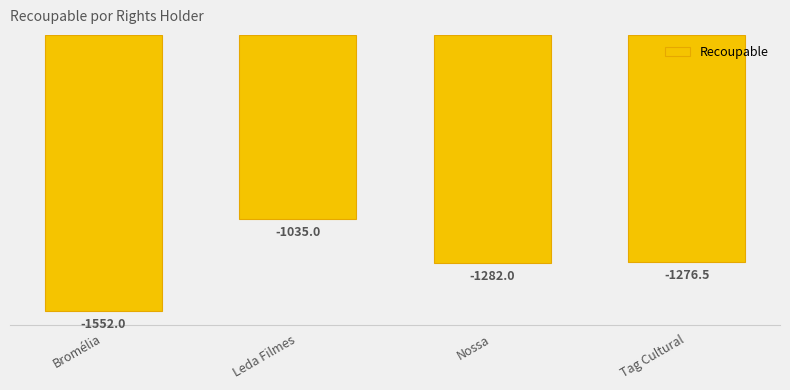

What is the change in value from Leda Filmes to Tag Cultural?

-241.5